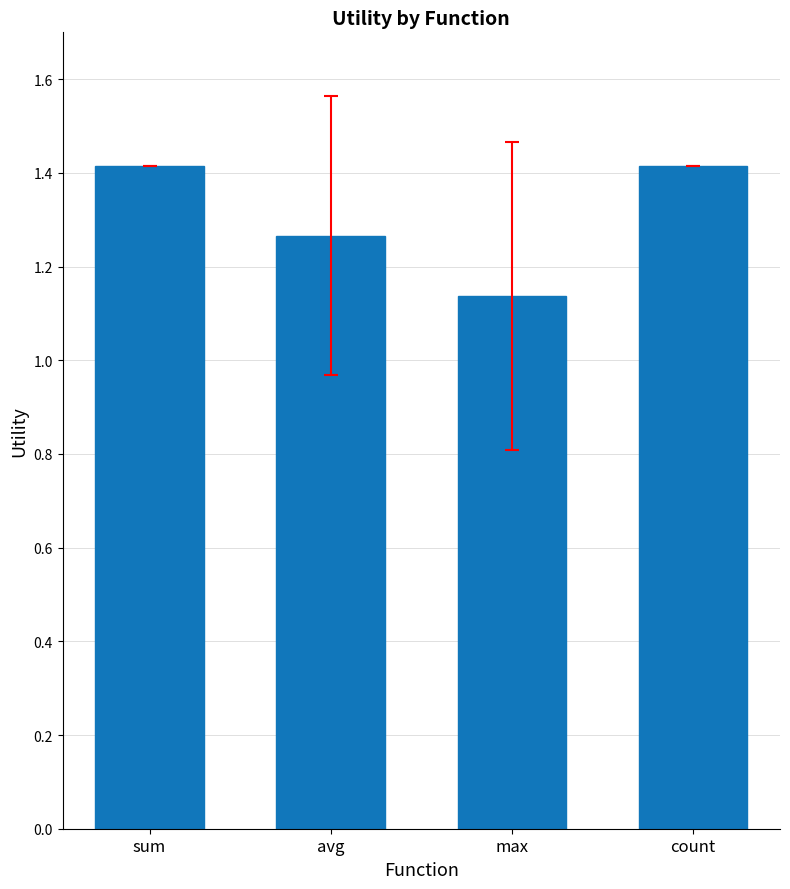

What is the maximum value shown in the chart?

1.4